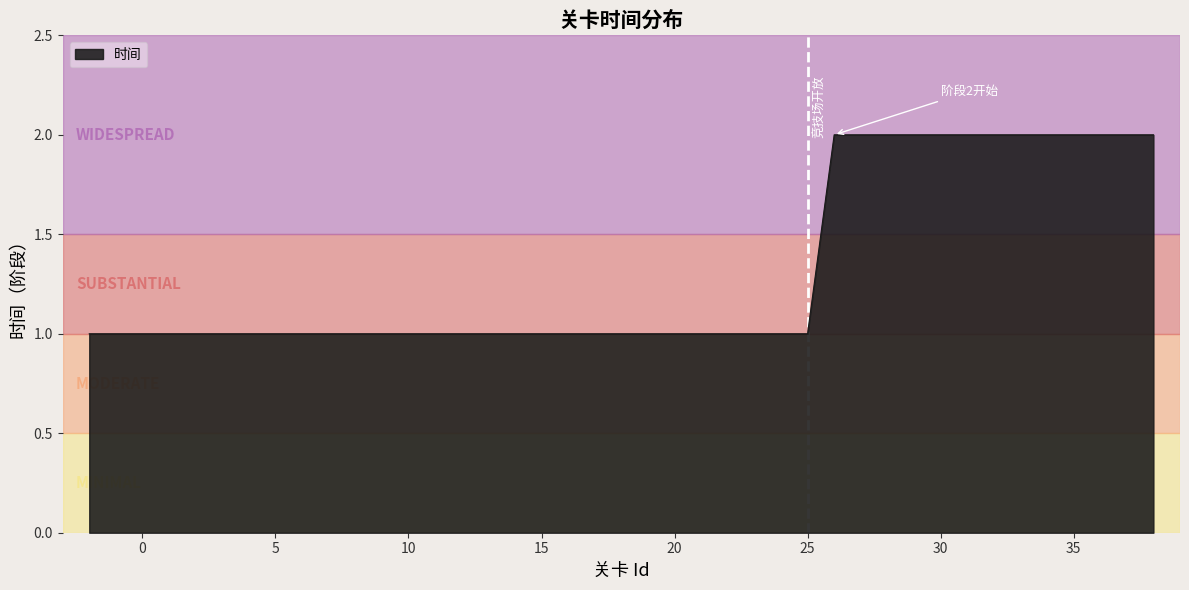

Does the chart display data point markers on the line(s)?

No